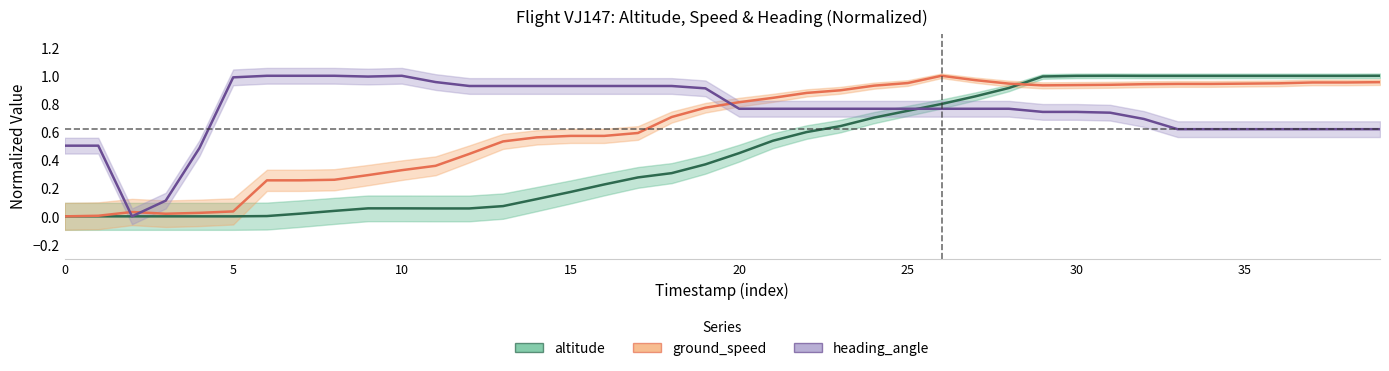

What is the sum of the ground_speed values at 30 and 15?

1.5